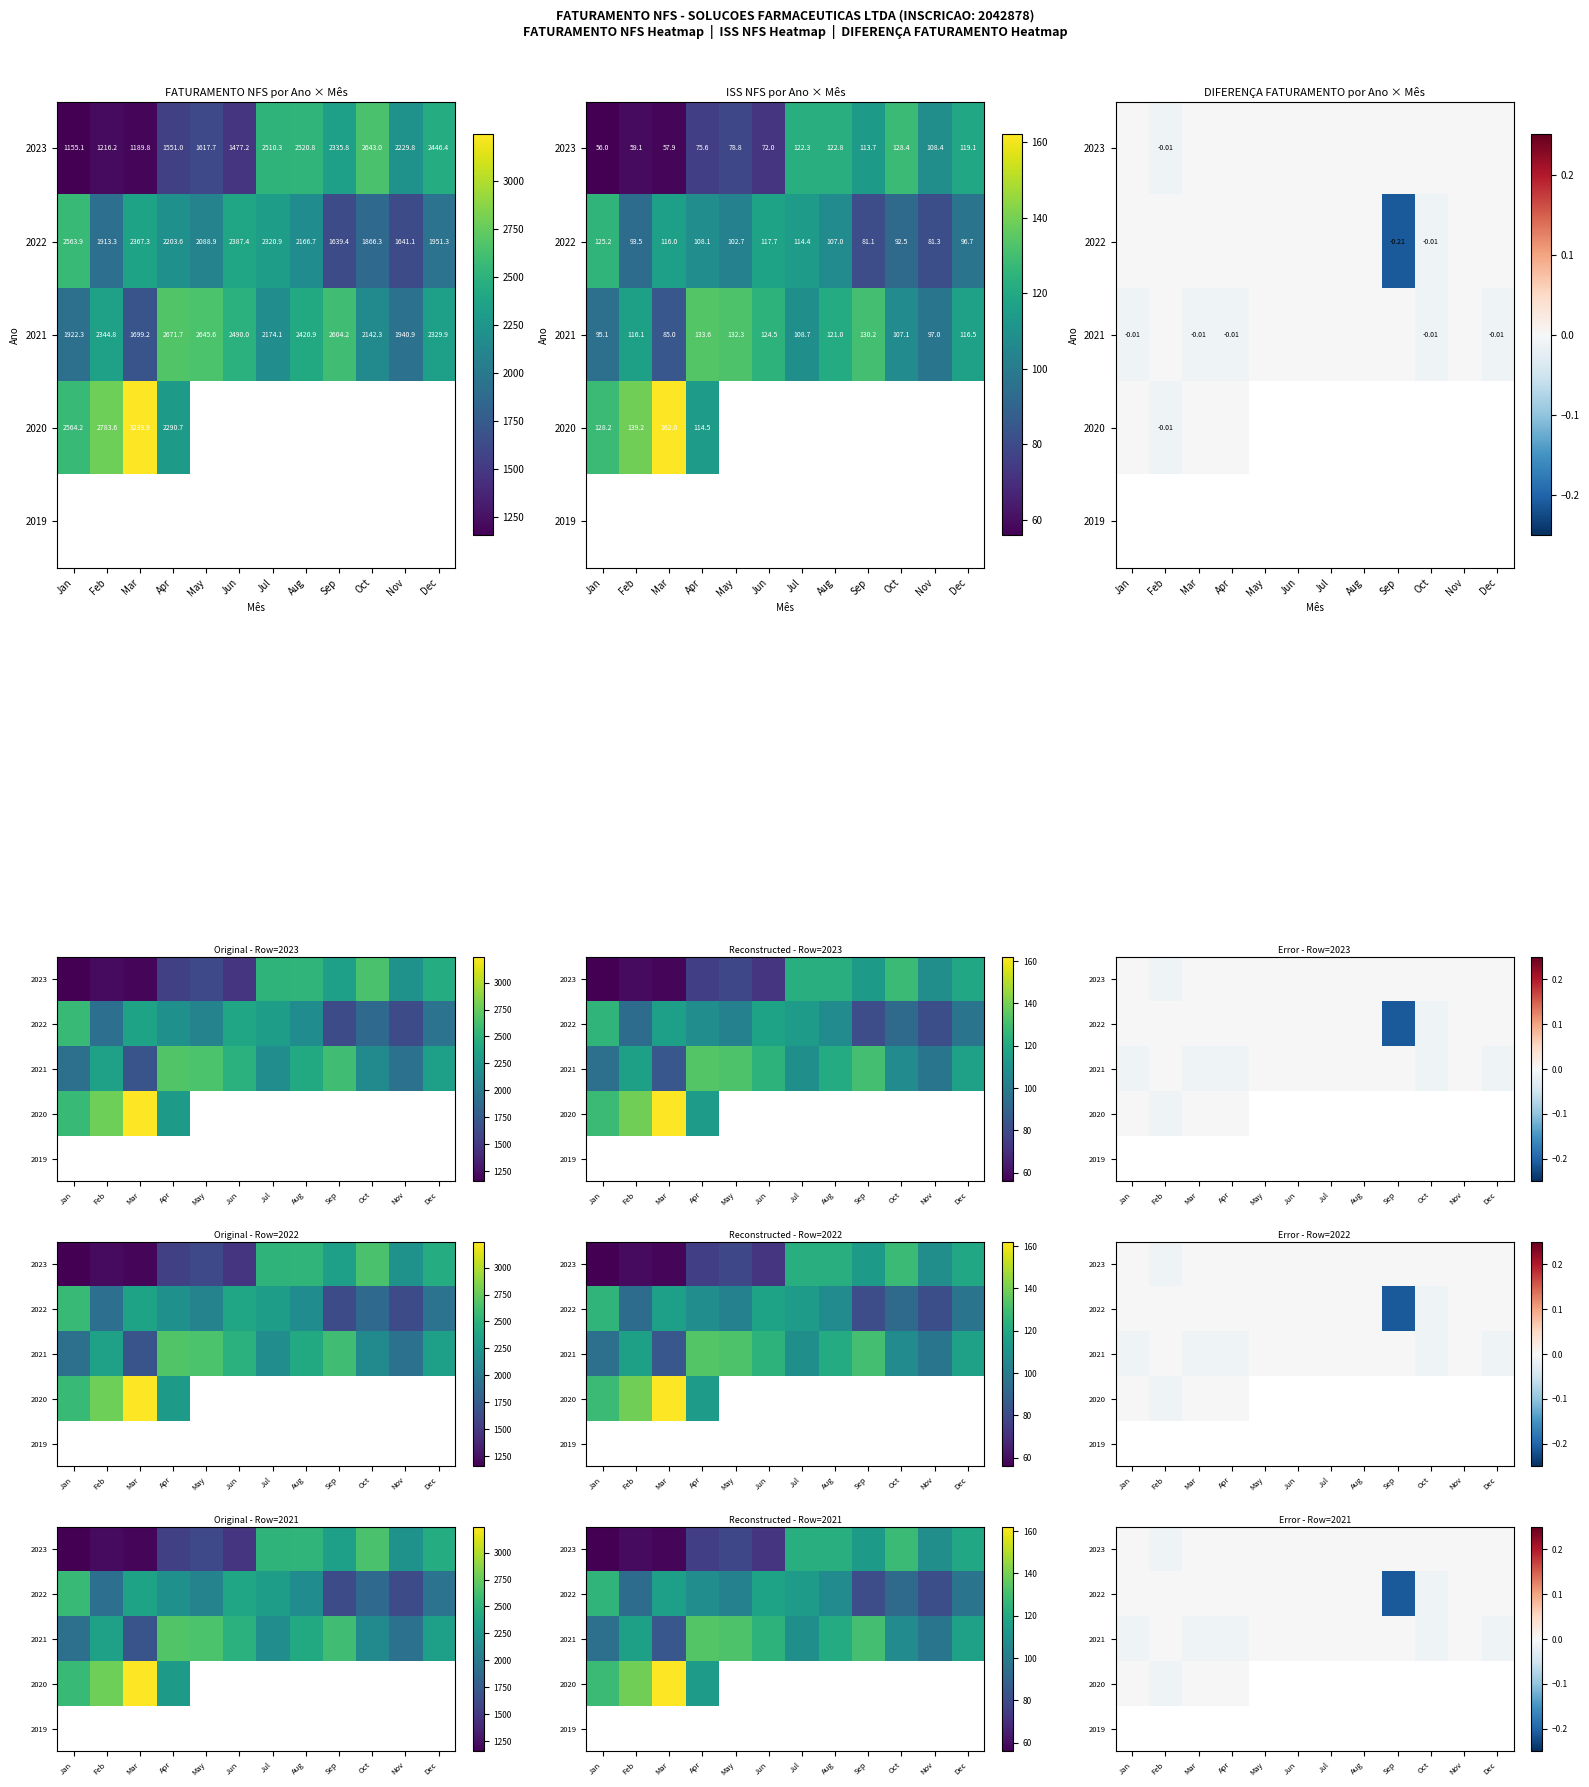

Is the value of 2023 at May greater than the value of 2021 at Jan?

Yes